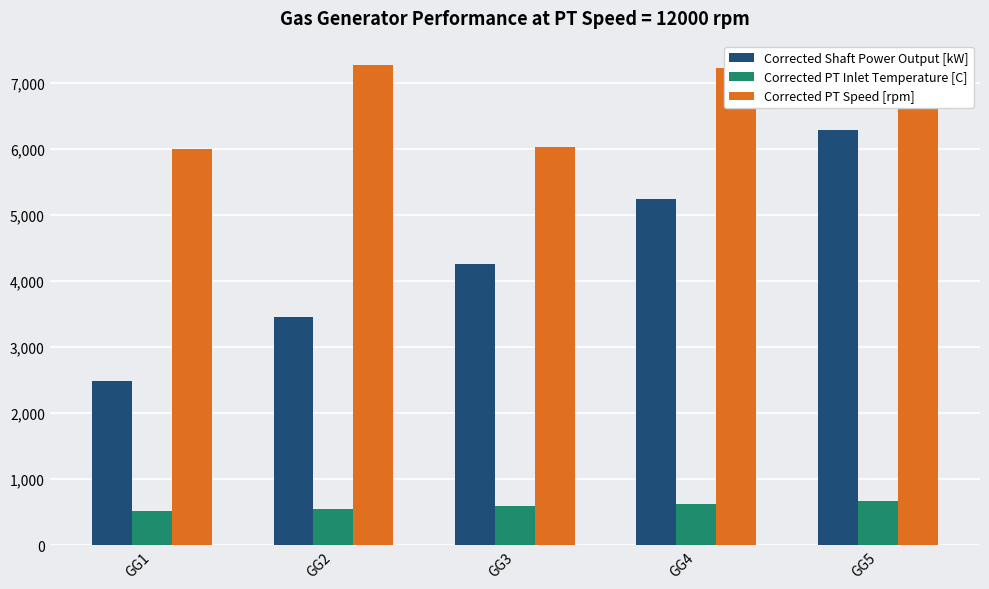

Rank the series at GG2 from lowest to highest value.

Corrected PT Inlet Temperature [C], Corrected Shaft Power Output [kW], Corrected PT Speed [rpm]